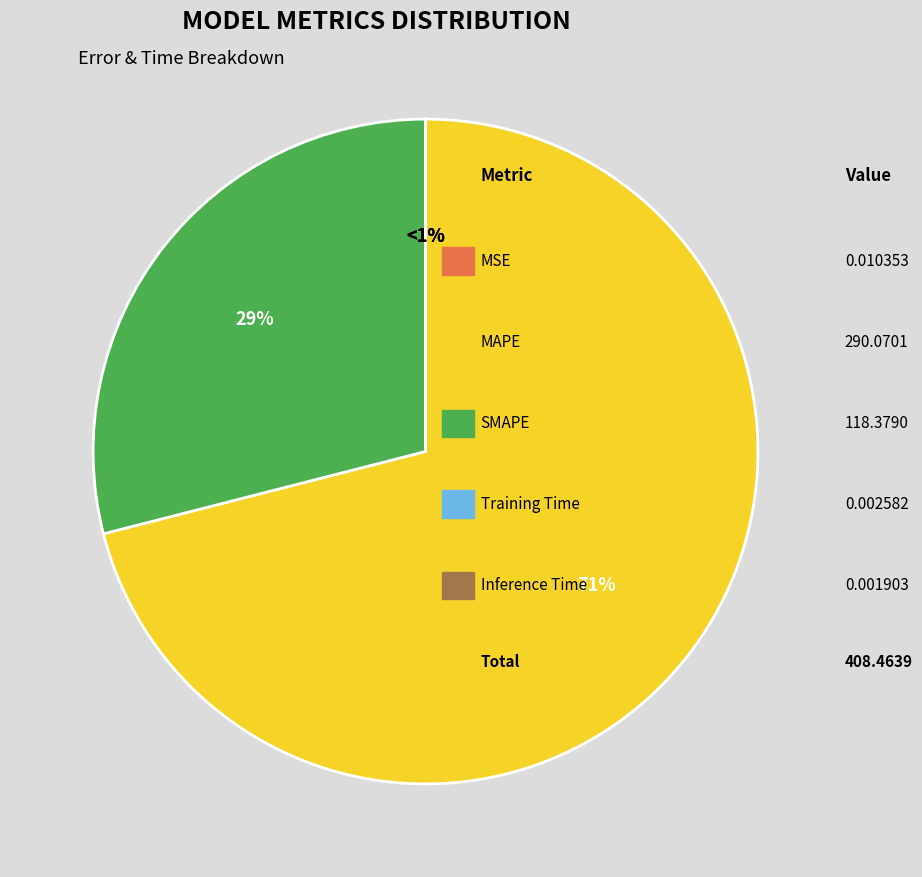

True or false: Training Time accounts for 1% of the total.

False